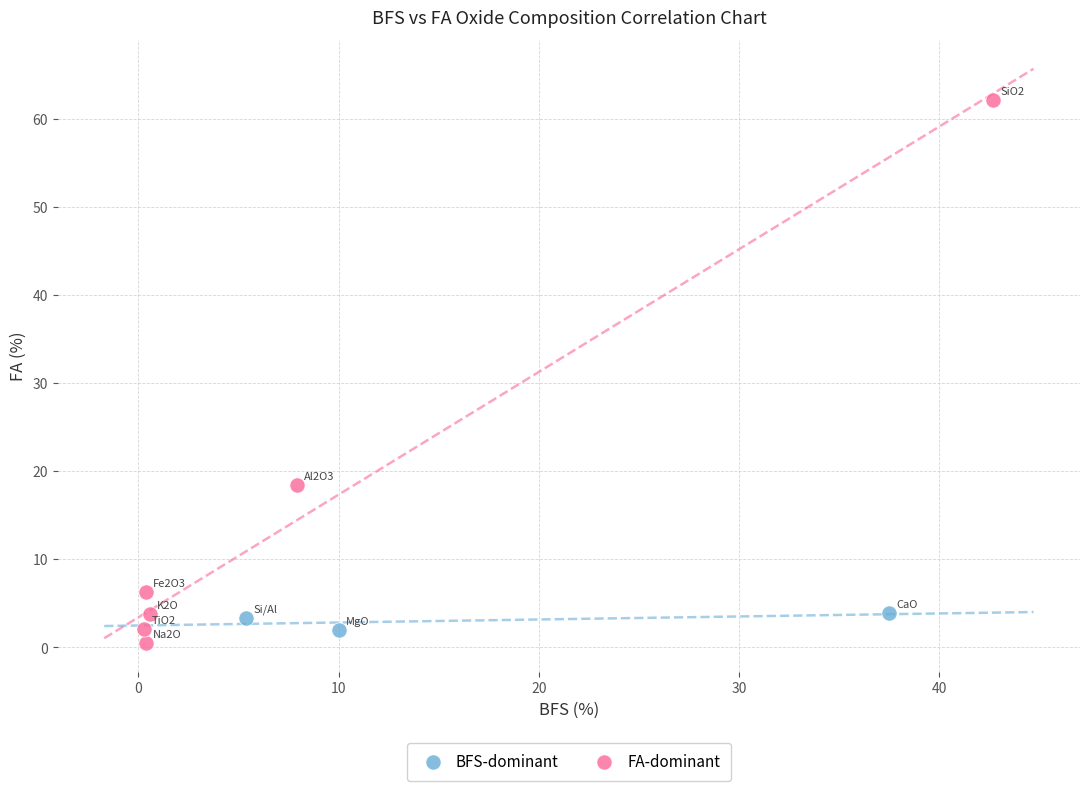

Which series contains the highest Y value?

FA-dominant